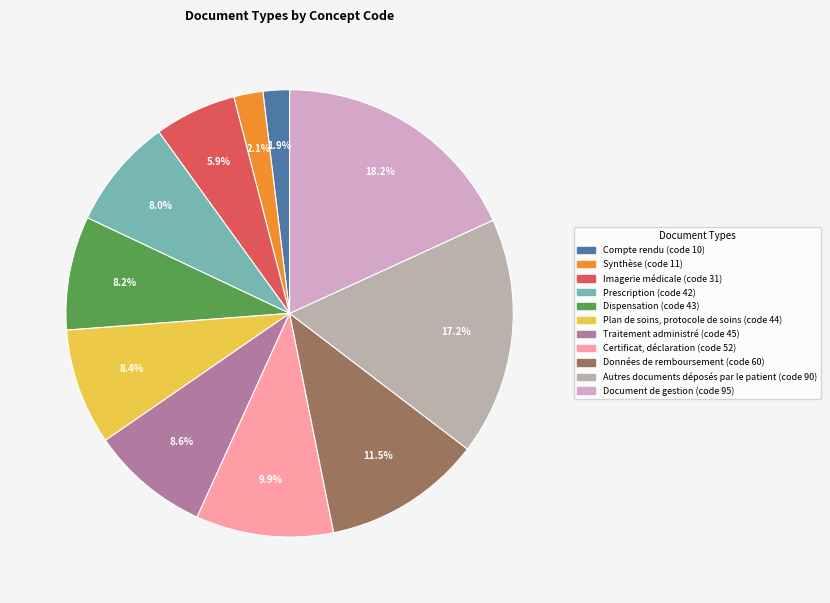

What percentage is NOT represented by Synthèse?

97.9%